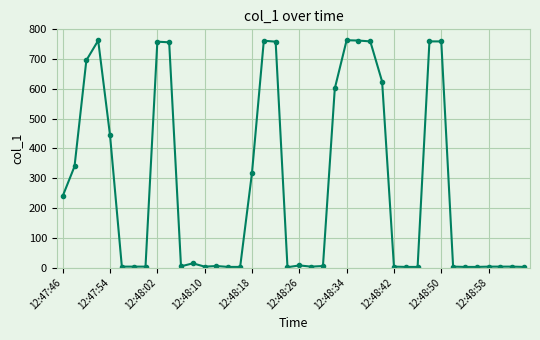

What is the maximum value shown in the chart?

763.4